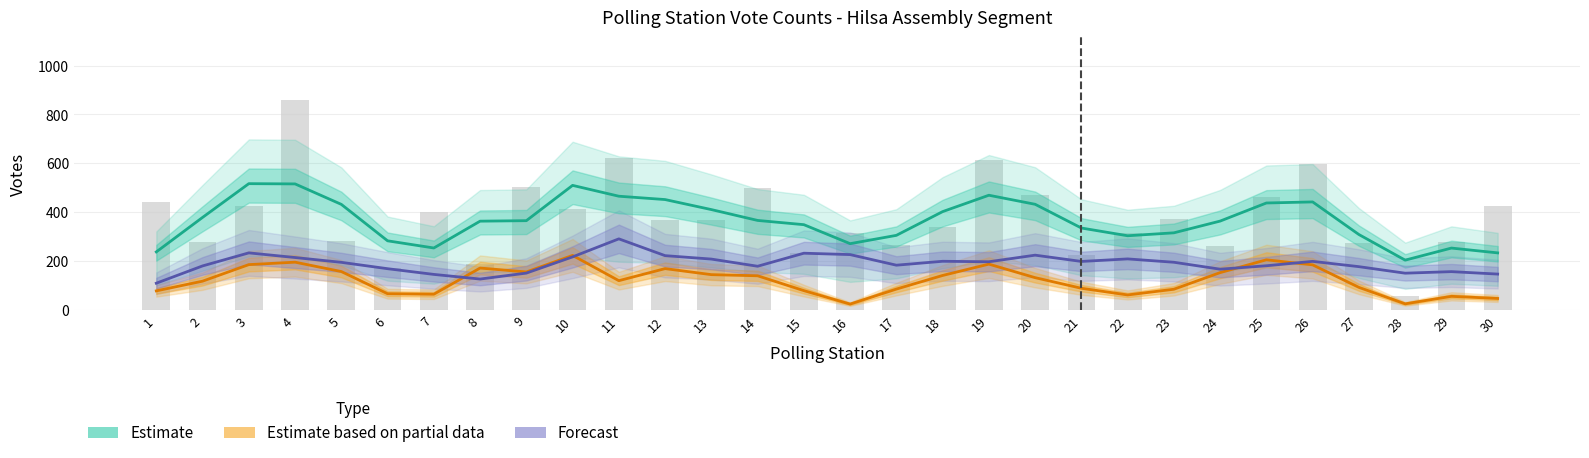

Which category has the lowest value across all series?

16